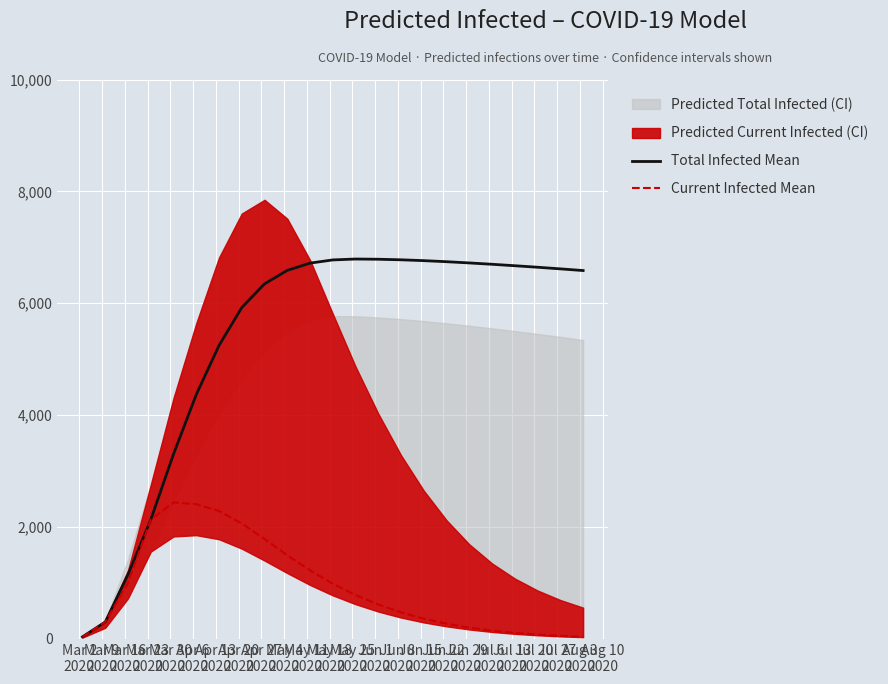

What is the maximum value for Current Infected Mean?

2440